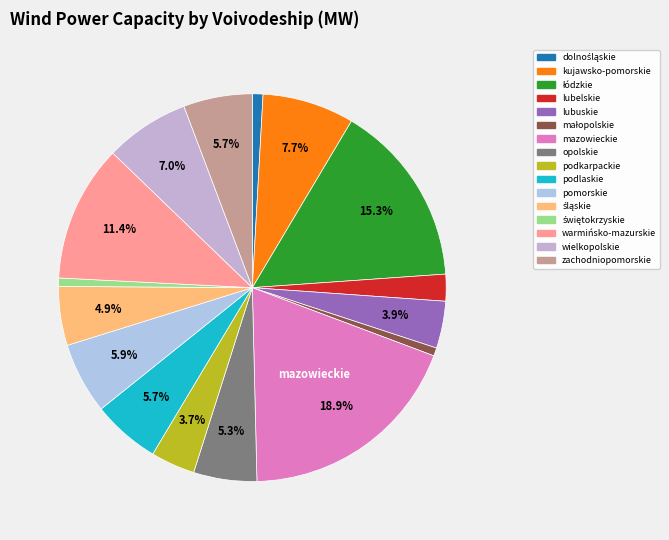

To the nearest percent, what is the average slice percentage?

6%